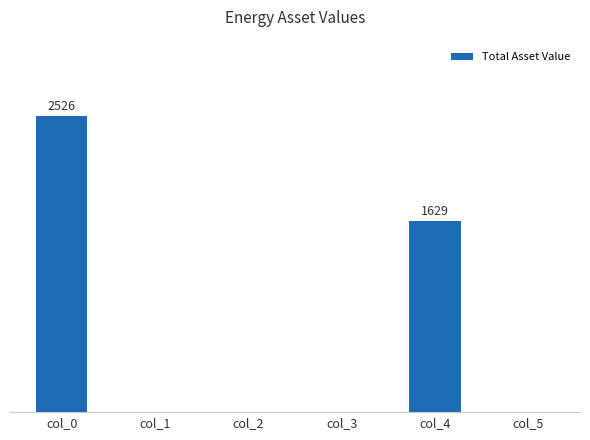

The chart shows a value of 0 at col_1. True or false?

True